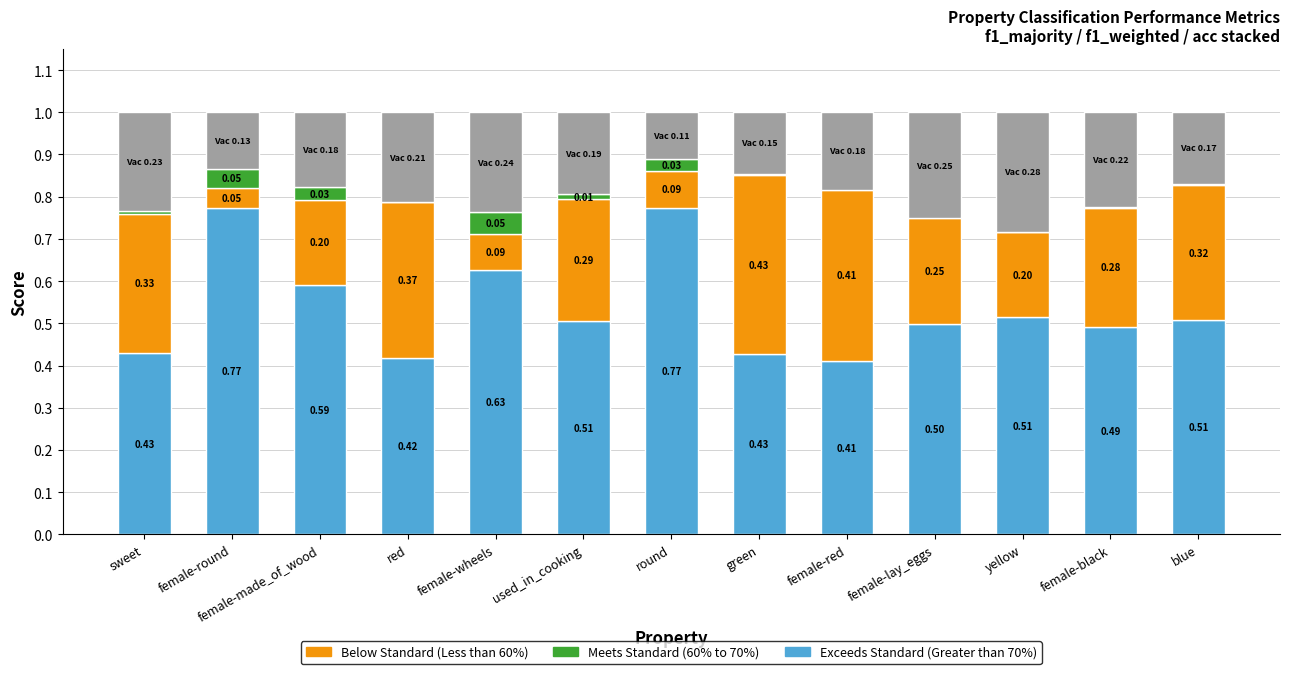

What value does the Vacant series have at round?

0.1